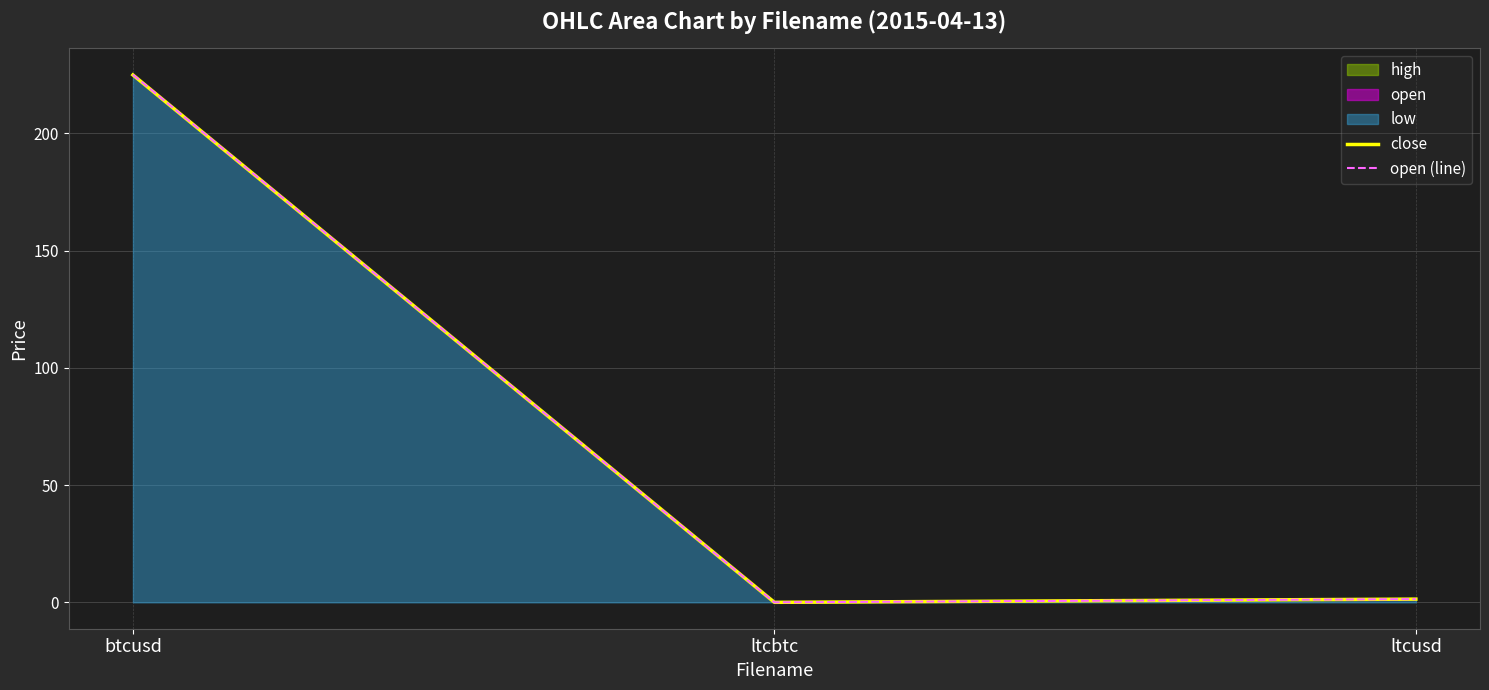

At which label does open (line) reach its minimum?

ltcbtc